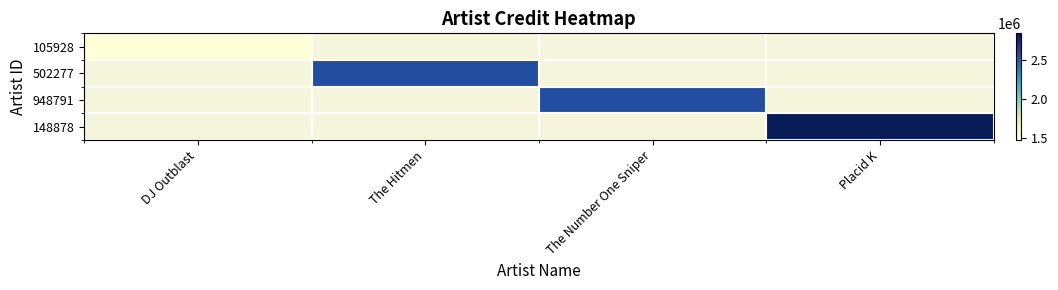

Which category has the highest value across all series?

Placid K